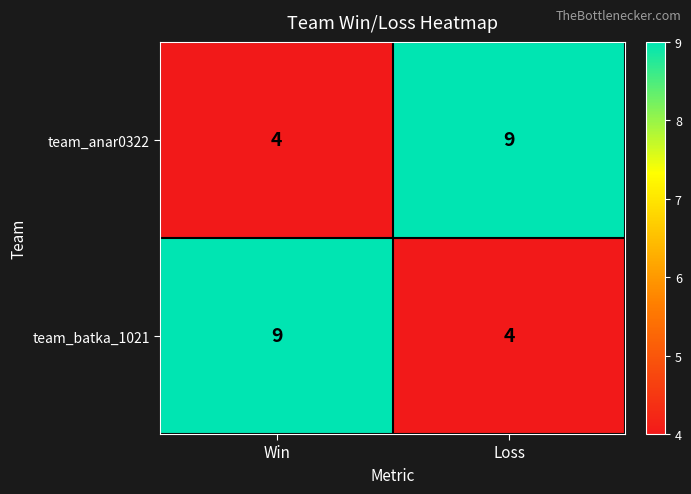

What is the difference between the team_batka_1021 values at Loss and Win?

5